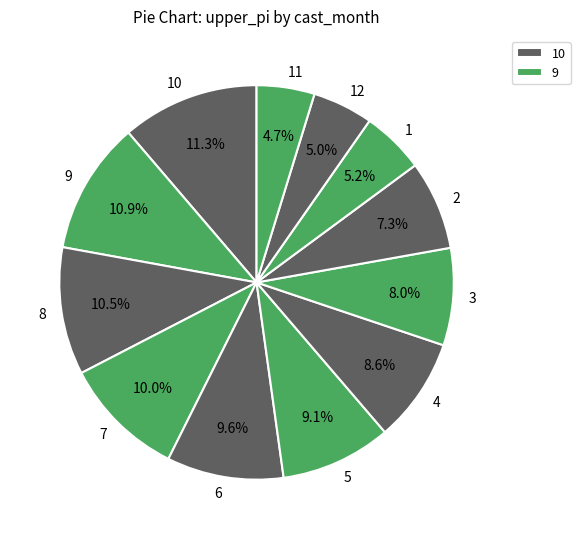

To the nearest percent, what is the difference between the largest and smallest slice percentages?

7%